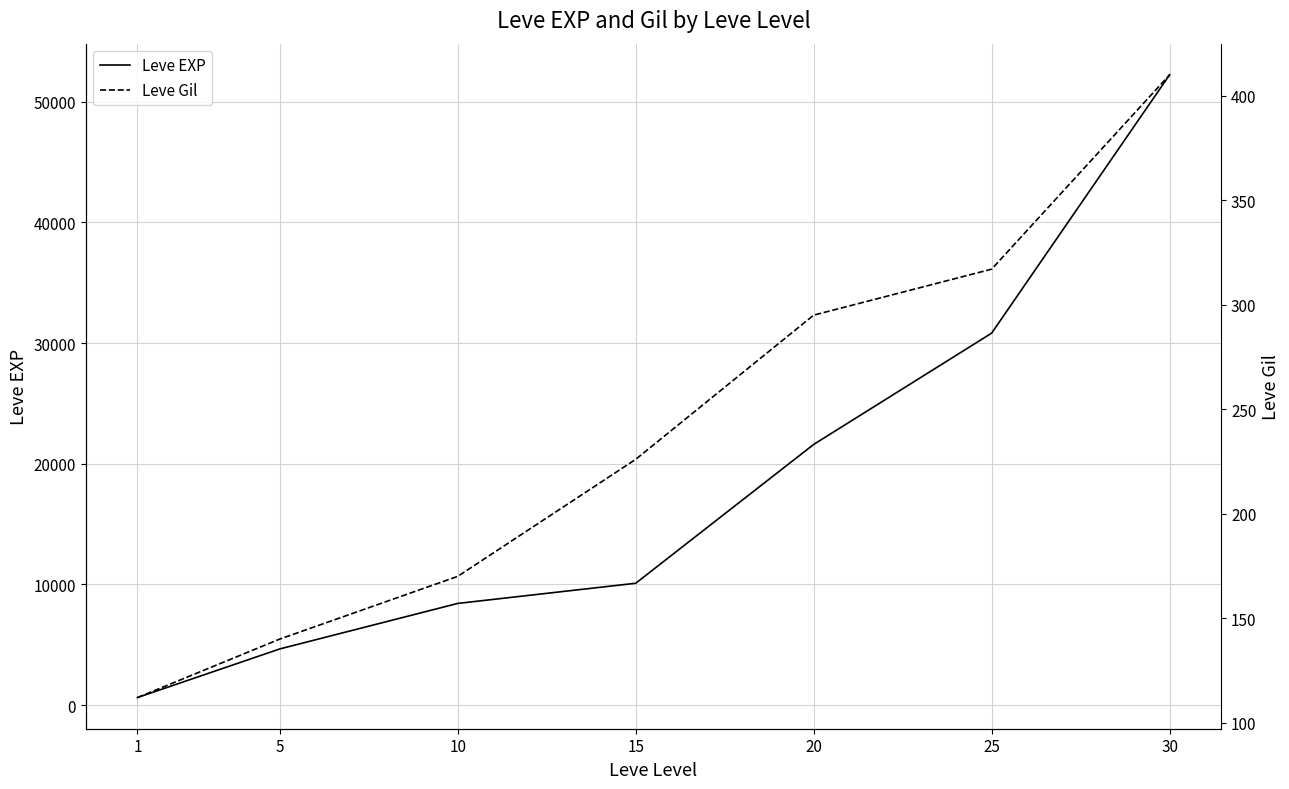

List the labels in order of Leve Gil value, smallest first.

1, 5, 10, 15, 20, 25, 30